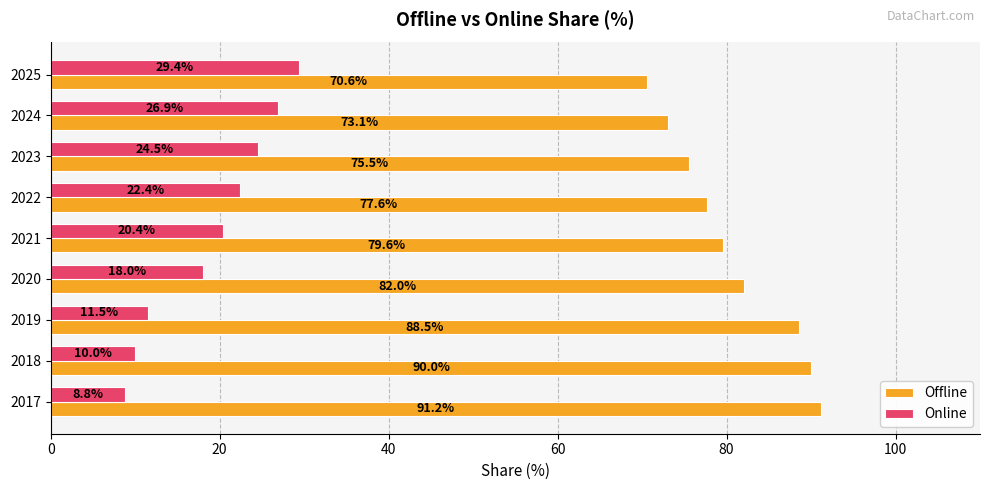

The value of Online at 2020 is 18.0. True or false?

True